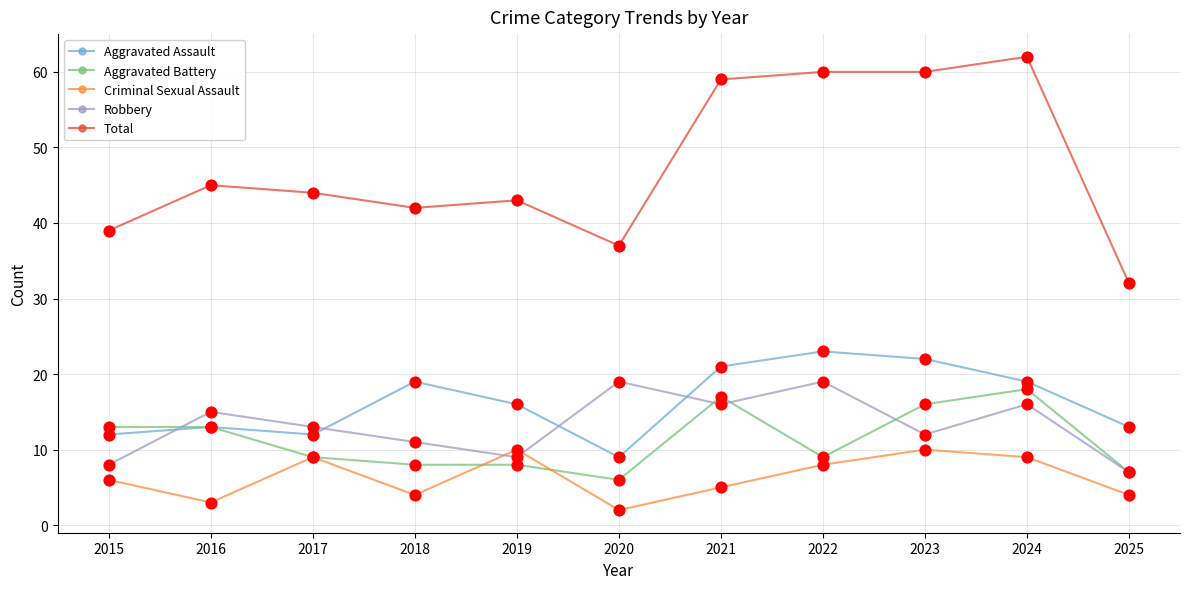

At which category is the sum across all series the highest?

2024